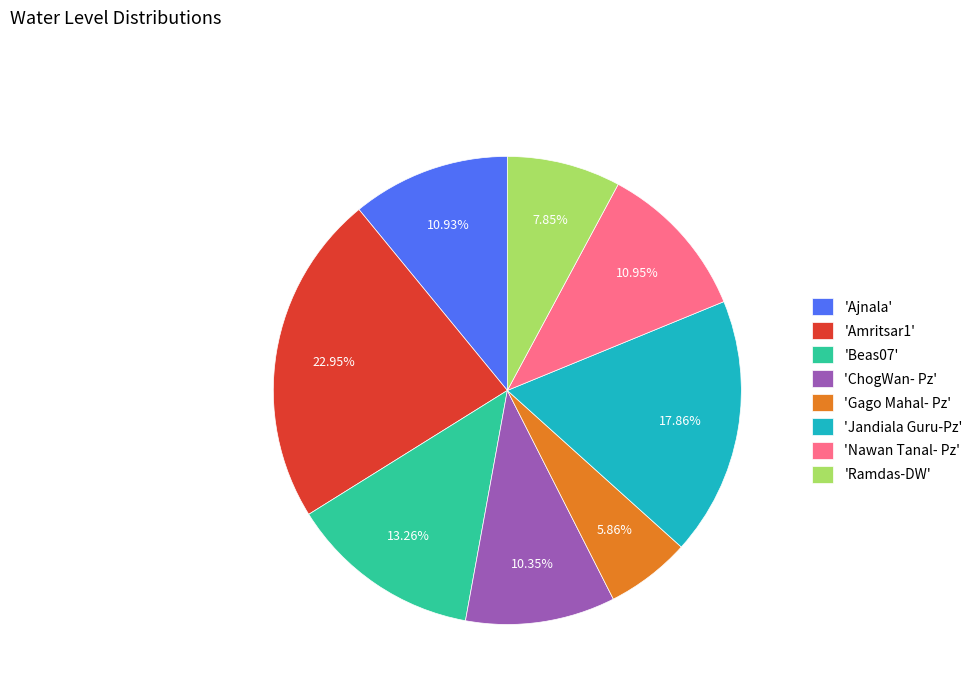

Does any single category account for the majority?

No